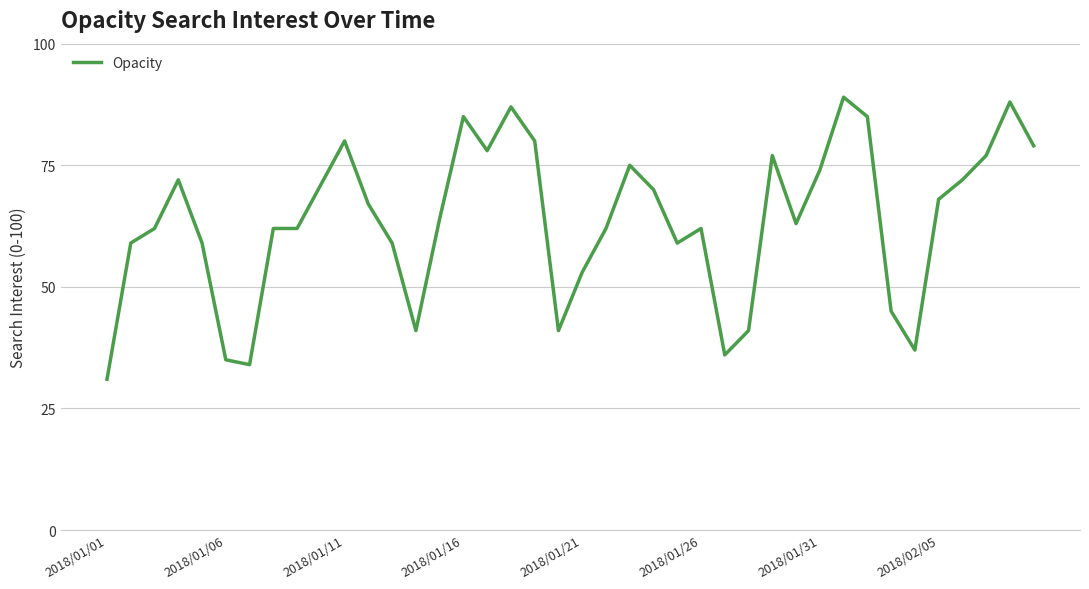

What is the greatest value displayed?

89